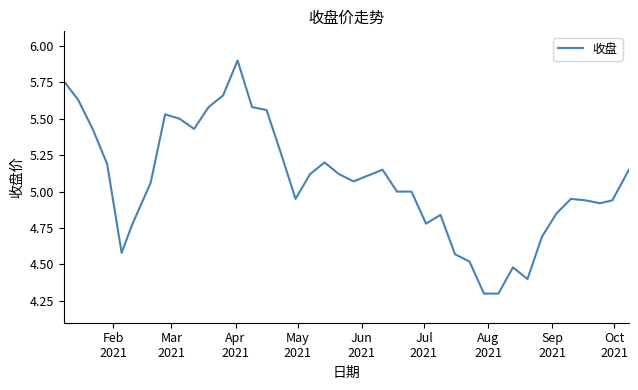

What is the difference between the maximum and minimum values?

1.6